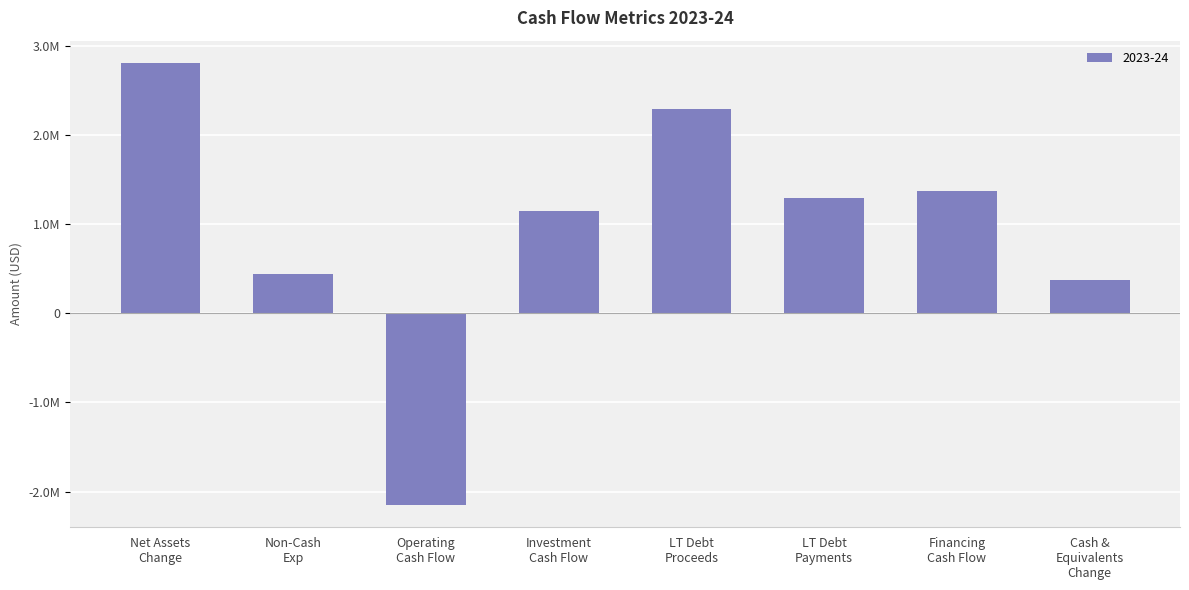

Does the chart contain any negative values?

Yes